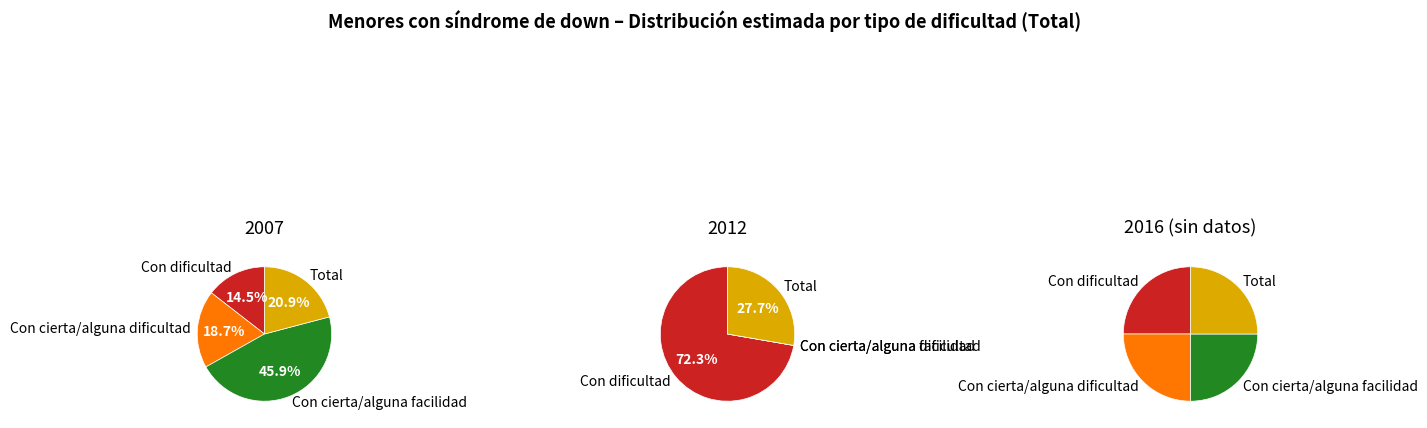

True or false: Con cierta/alguna facilidad accounts for 60% of the total.

False